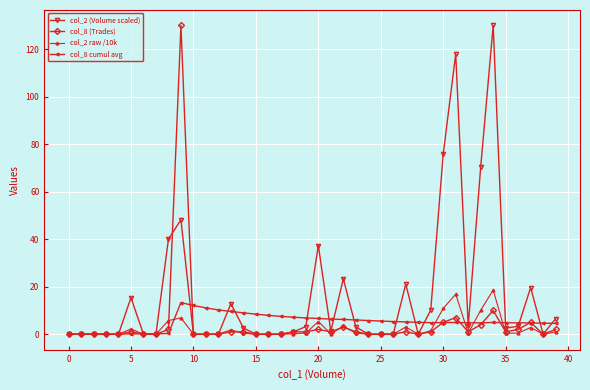

True or false: col_8 (Trades) has more than 0 interior local peaks.

True